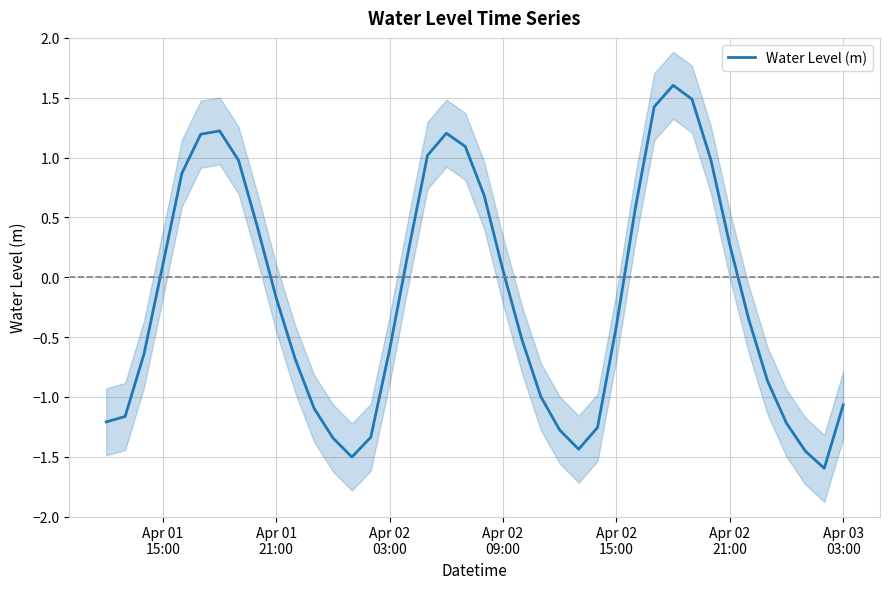

What is the maximum value for Water Level (m)?

1.6